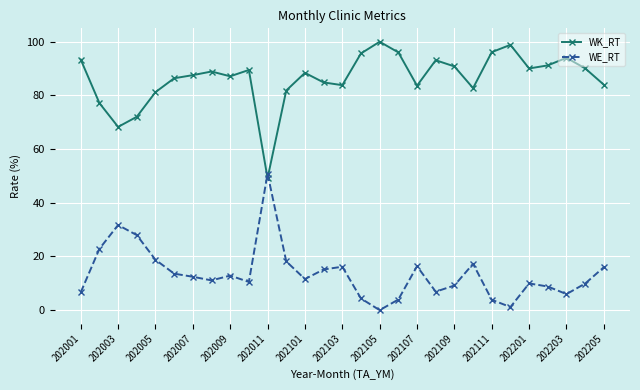

Which series has the largest total across all categories?

WK_RT